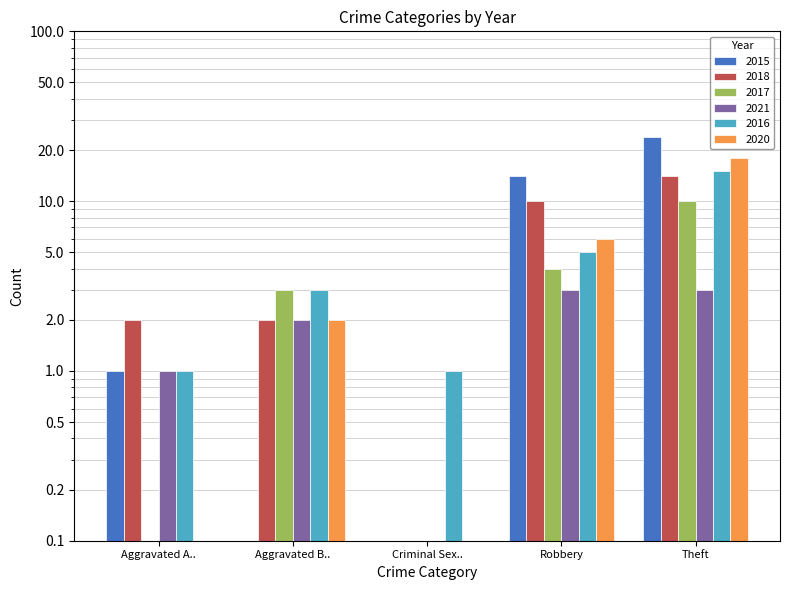

Is it true that 2016 equals 5.0 at Robbery?

True